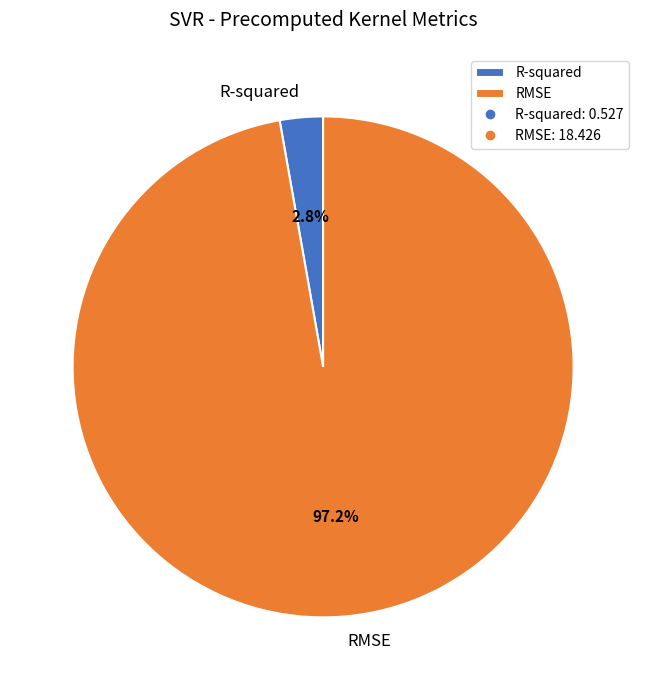

How many slices are in this pie chart?

2